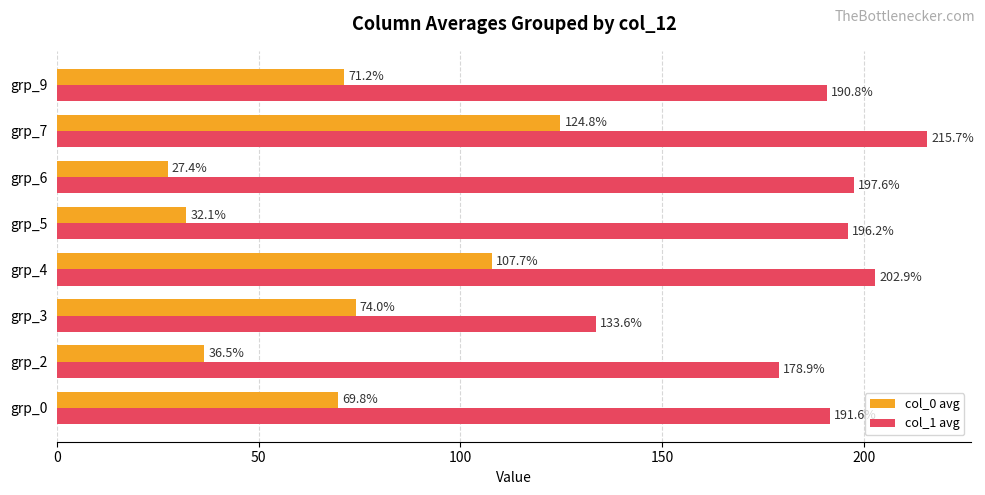

What is the spread (max minus min) of values at grp_2?

142.4